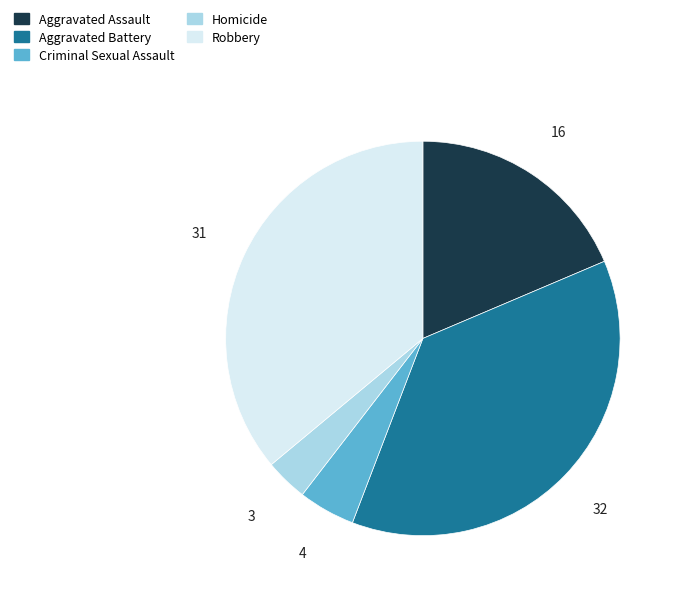

Is Aggravated Battery the majority of the pie?

No